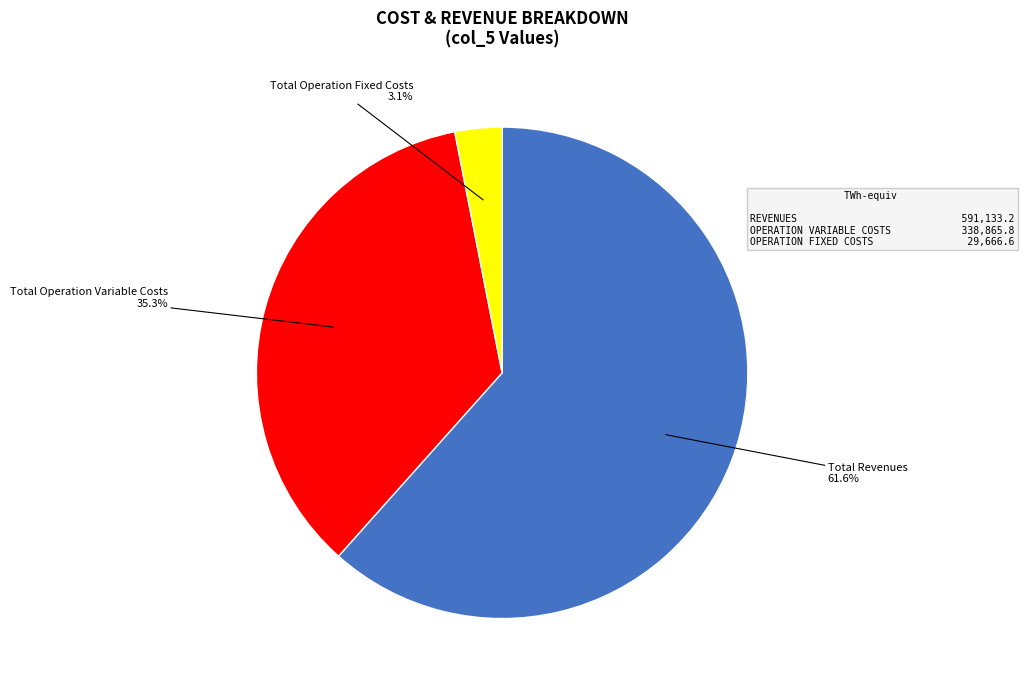

Is there any slice that represents more than half of the pie?

Yes